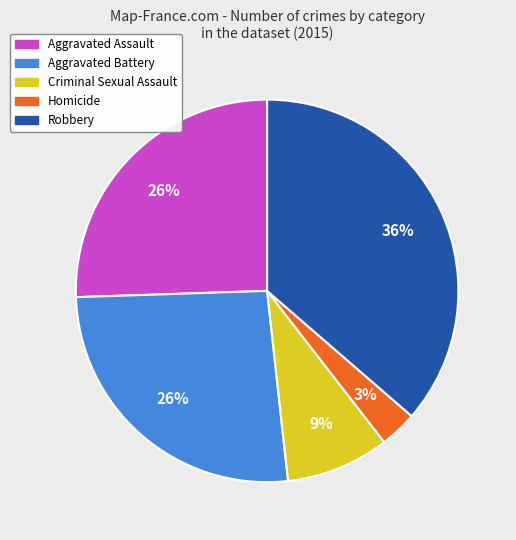

Between Robbery and Homicide, which is larger?

Robbery